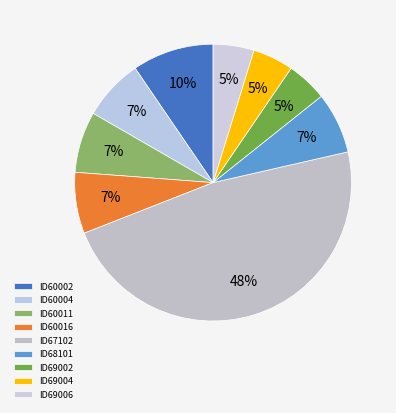

How many slices are in this pie chart?

9